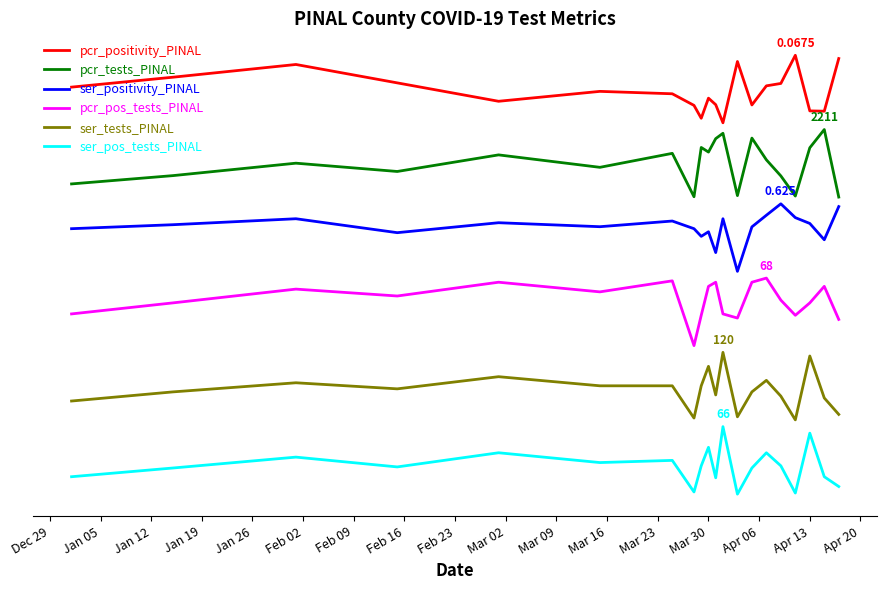

What is the minimum value for pcr_tests_PINAL?

4.4